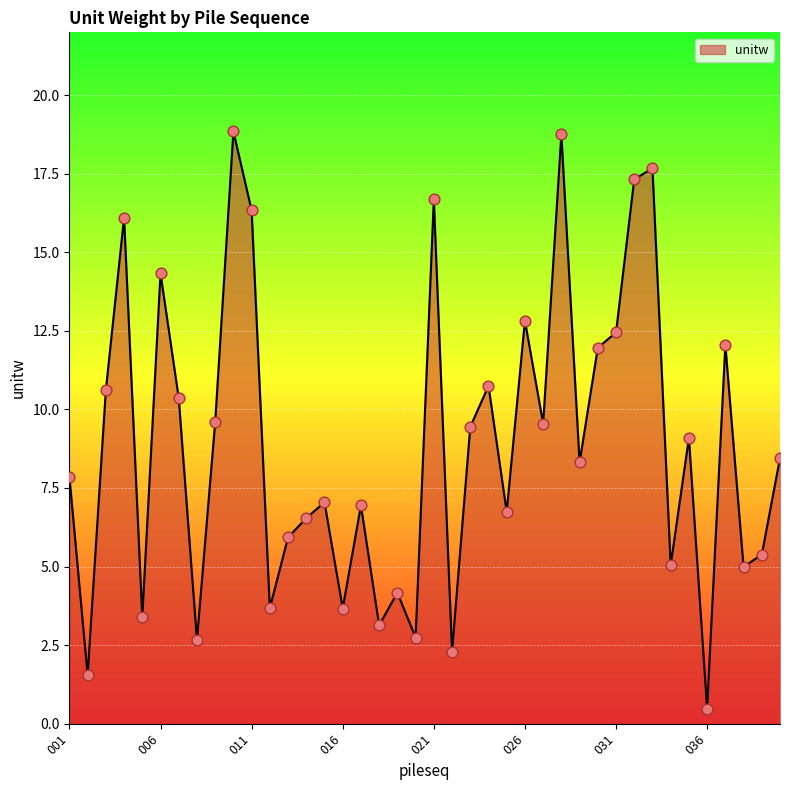

What is the minimum value shown in the chart?

0.5